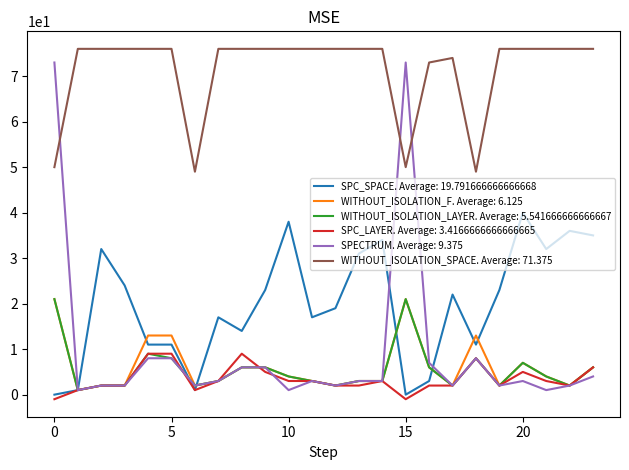

Which series has the largest range (max minus min)?

SPECTRUM. Average: 9.375